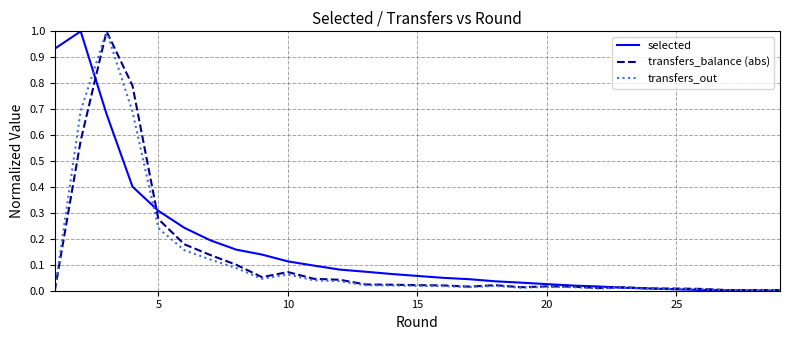

What is the maximum value shown in the chart?

1.0